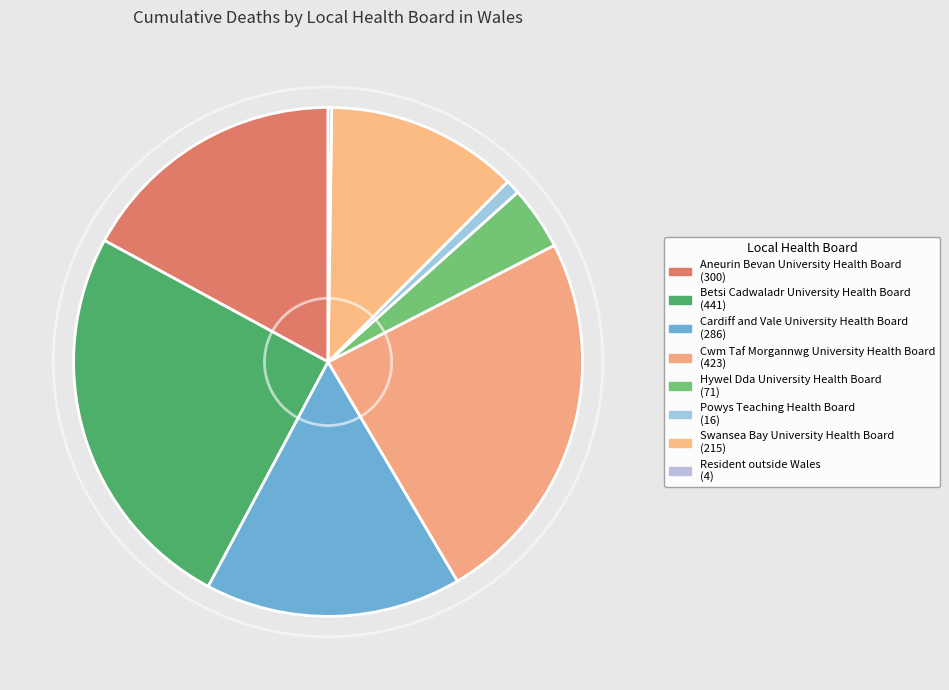

Is it true that Cwm Taf Morgannwg University Health Board is 11% of the pie?

False